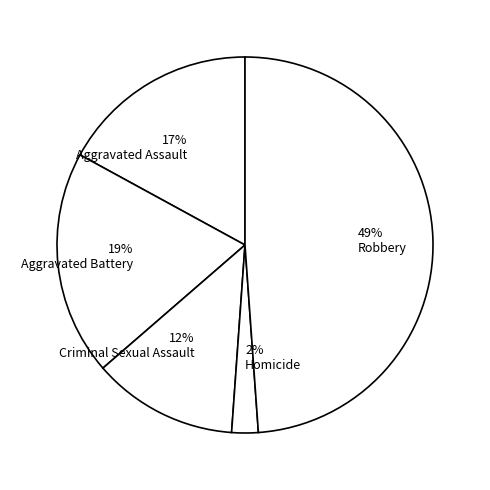

Which has a higher value, 17% Aggravated Assault or 2% Homicide?

17% Aggravated Assault